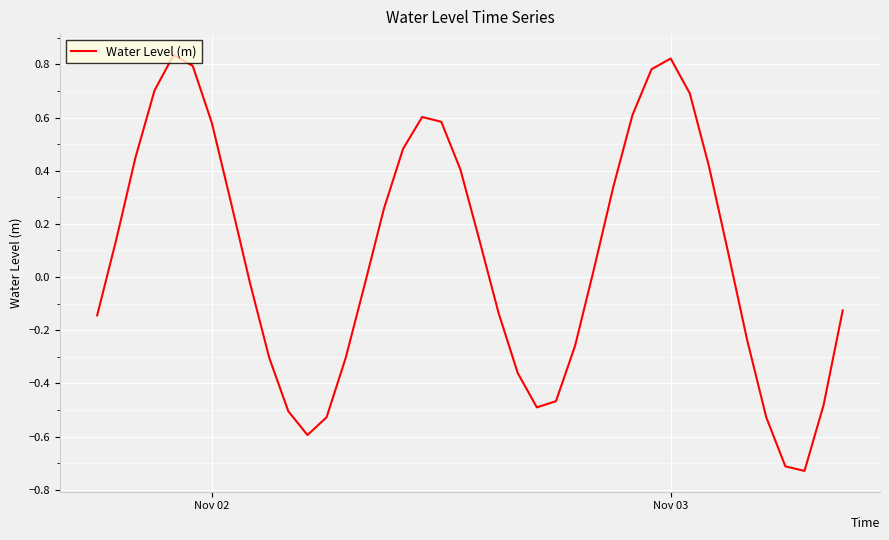

What is the difference between the maximum and minimum values?

1.6